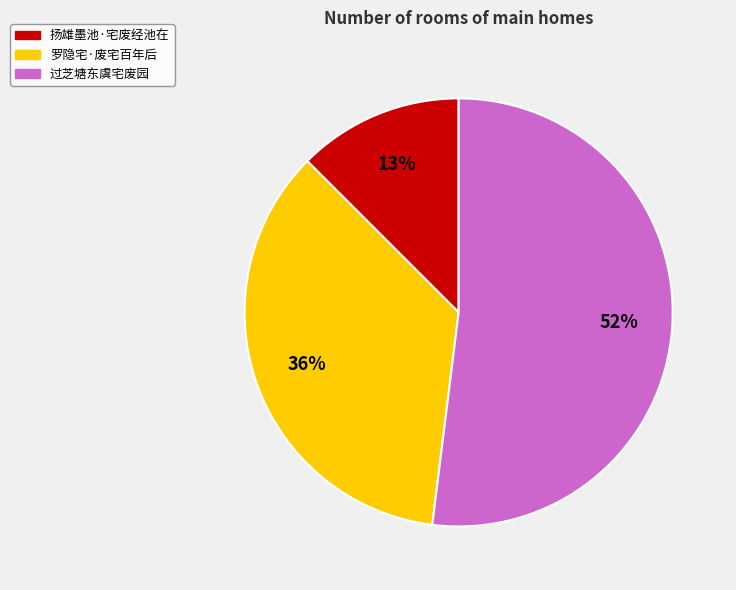

Count the number of slices in the pie.

3